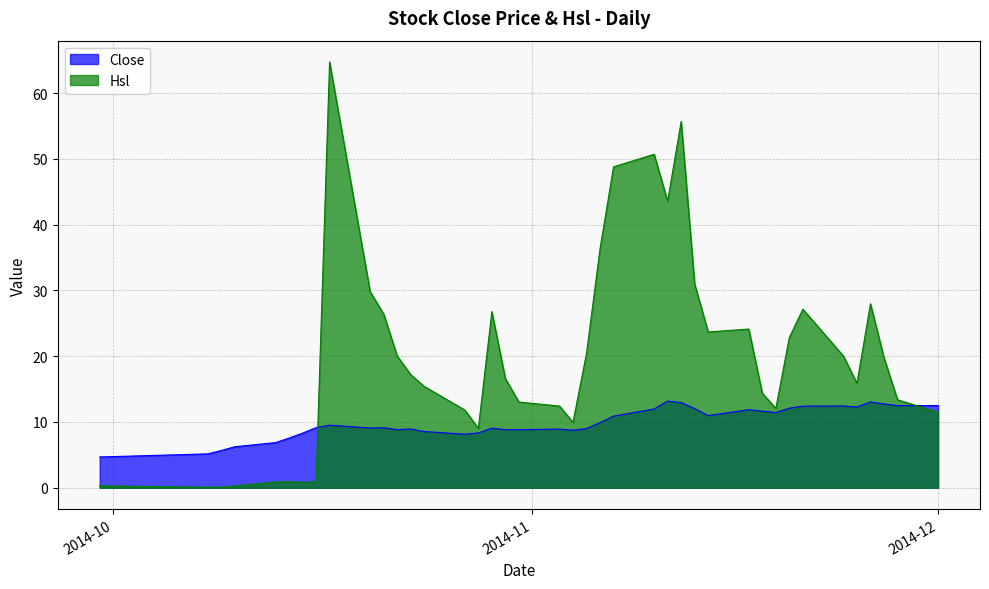

Count the number of categories in the chart.

40